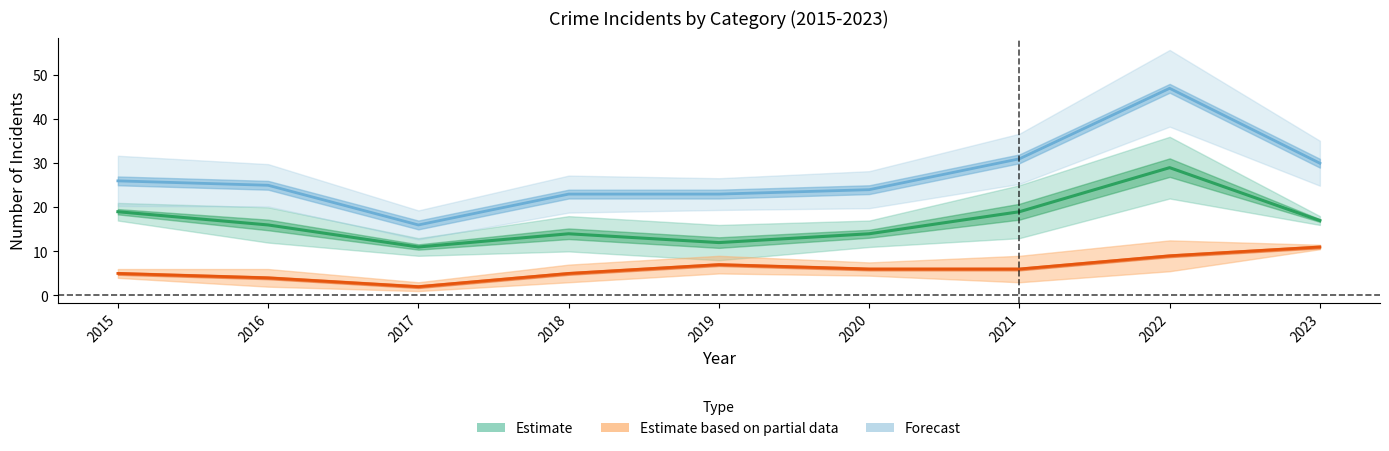

At which label does Aggravated Battery reach its peak?

2023